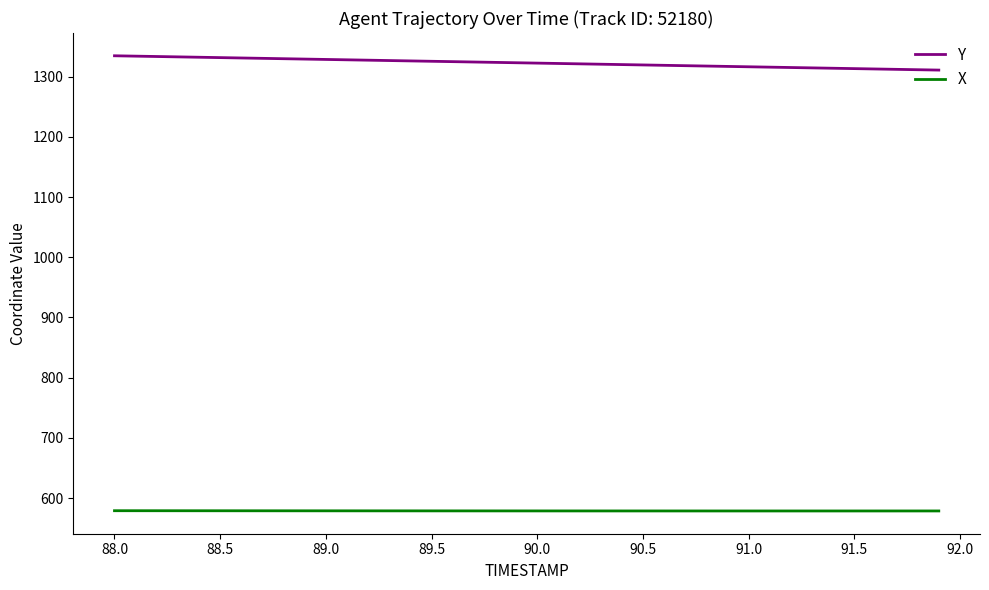

True or false: Y and X intersect in this chart.

False